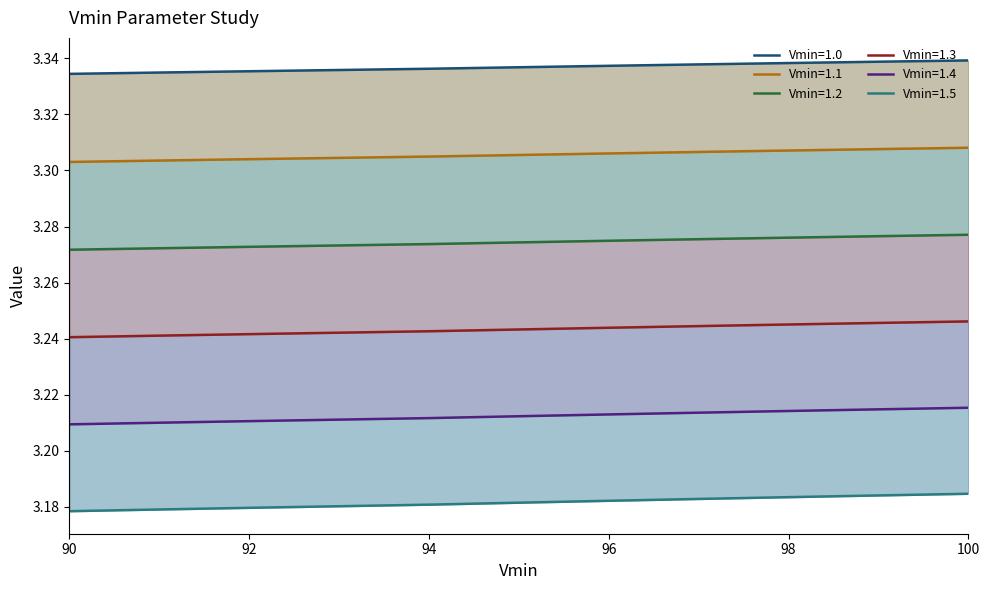

What is the highest value of the 1.4 series?

3.2